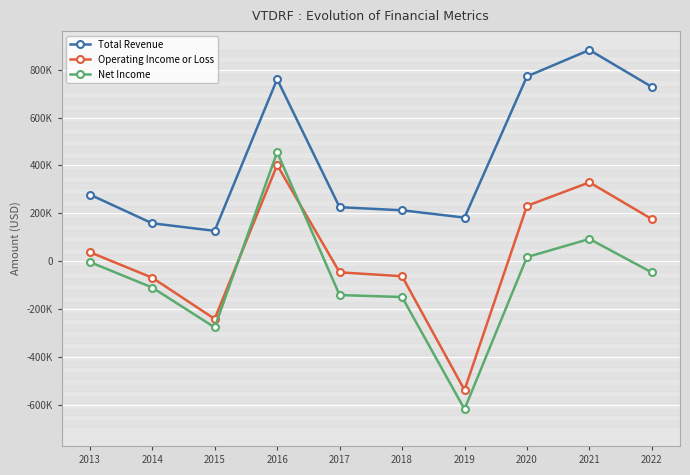

True or false: Net Income and Total Revenue cross at least once.

False